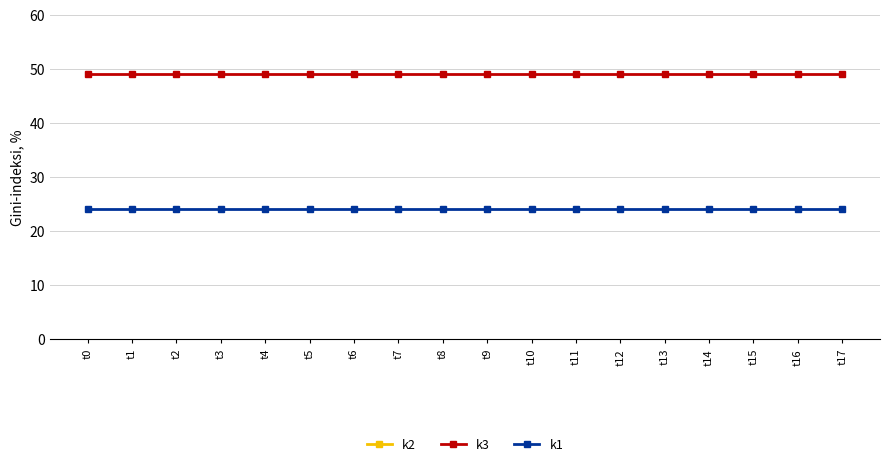

How many lines are shown in the chart?

3